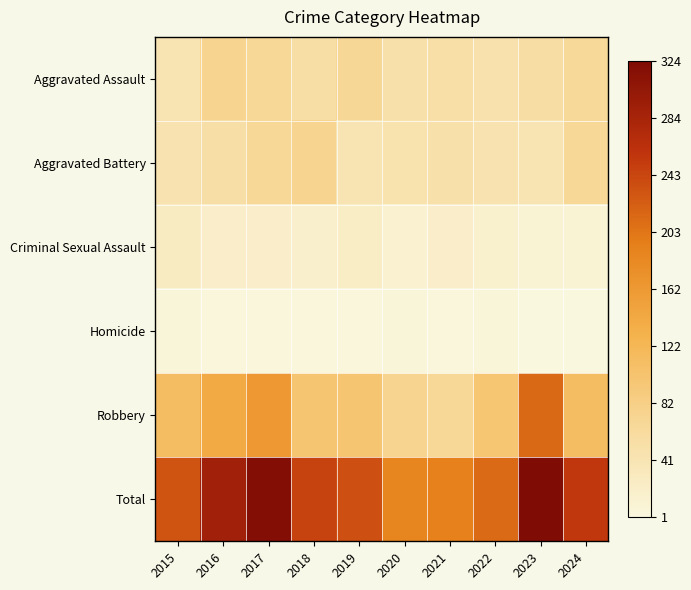

Reading left to right, transcribe all the data shown in this chart.

Aggravated Assault: 2015=0.1	2016=0.2	2017=0.2	2018=0.2	2019=0.2	2020=0.2	2021=0.2	2022=0.1	2023=0.2	2024=0.2
Aggravated Battery: 2015=0.1	2016=0.2	2017=0.2	2018=0.2	2019=0.1	2020=0.1	2021=0.2	2022=0.1	2023=0.1	2024=0.2
Criminal Sexual Assault: 2015=0.1	2016=0.1	2017=0.1	2018=0.1	2019=0.1	2020=0.0	2021=0.1	2022=0.0	2023=0.0	2024=0.0
Homicide: 2015=0.0	2016=0.0	2017=0.0	2018=0.0	2019=0.0	2020=0.0	2021=0.0	2022=0.0	2023=0.0	2024=0.0
Robbery: 2015=0.3	2016=0.4	2017=0.5	2018=0.3	2019=0.3	2020=0.2	2021=0.2	2022=0.3	2023=0.7	2024=0.3
Total: 2015=0.7	2016=0.9	2017=1.0	2018=0.8	2019=0.7	2020=0.6	2021=0.6	2022=0.7	2023=1.0	2024=0.8